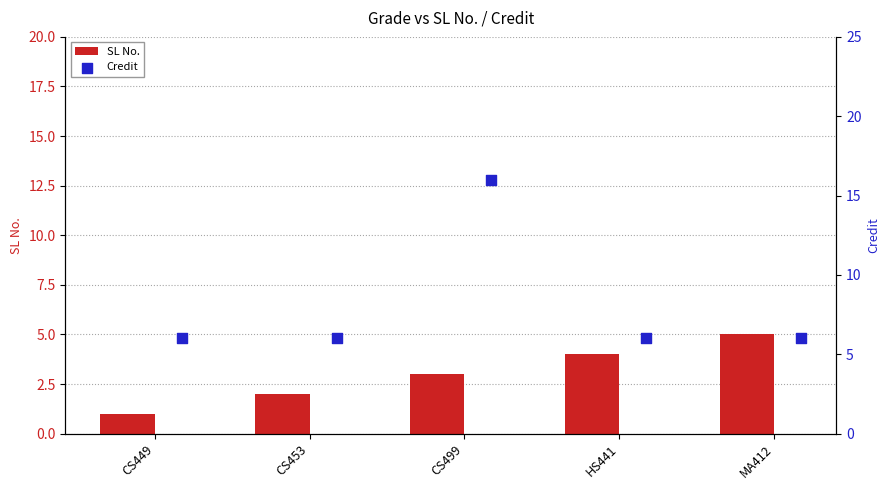

The value of SL No. at CS499 is 3. True or false?

True